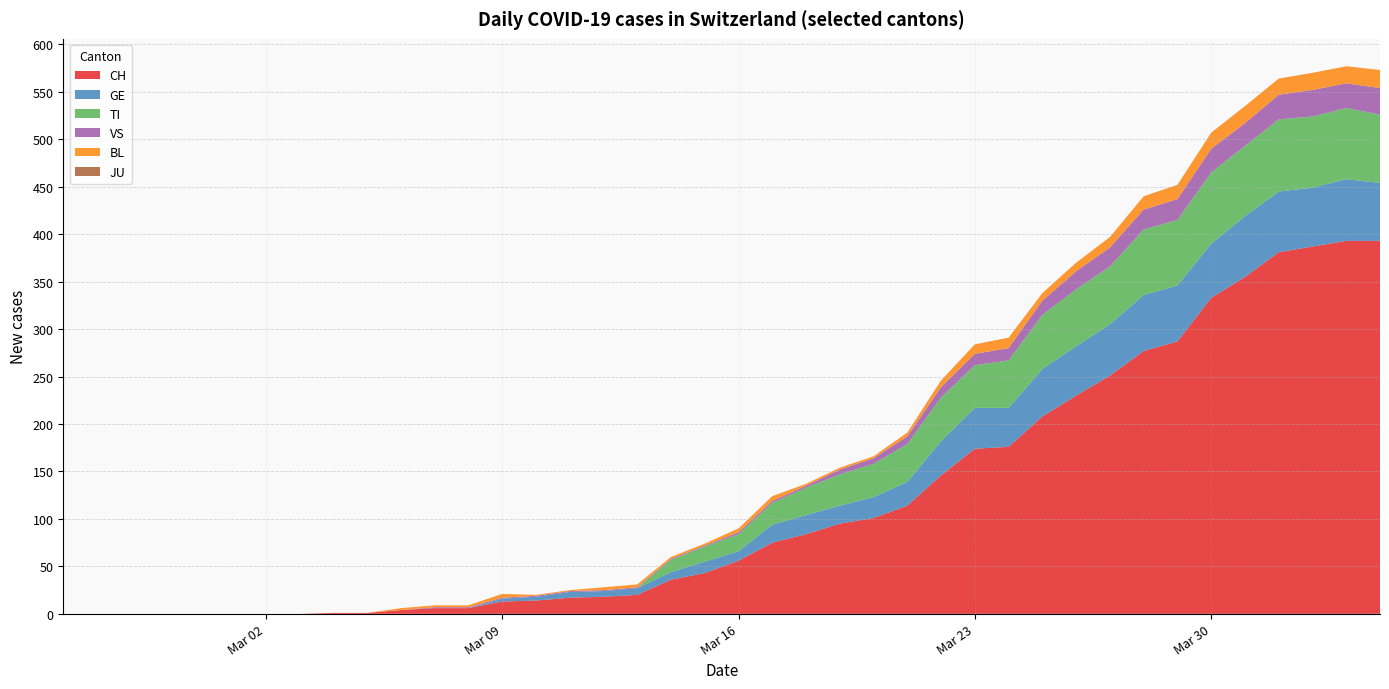

Reading left to right, what are all the values shown in this chart?

CH: 0=0	1=0	2=0	3=0	4=0	5=0	6=0	7=1	8=1	9=4	10=6	11=6	12=13	13=14	14=17	15=18	16=20	17=36	18=43	19=56	20=75	21=84	22=95	23=101	24=114	25=146	26=174	27=176	28=208	29=230	30=251	31=277	32=287	33=333	34=355	35=381	36=387	37=393	38=393
GE: 0=0	1=0	2=0	3=0	4=0	5=0	6=0	7=0	8=0	9=0	10=0	11=0	12=3	13=4	14=6	15=6	16=7	17=8	18=12	19=10	20=19	21=20	22=19	23=22	24=25	25=36	26=43	27=41	28=50	29=52	30=54	31=59	32=59	33=57	34=64	35=64	36=62	37=65	38=61
TI: 0=0	1=0	2=0	3=0	4=0	5=0	6=0	7=0	8=0	9=0	10=0	11=0	12=0	13=0	14=0	15=0	16=0	17=13	18=16	19=18	20=23	21=29	22=33	23=35	24=40	25=46	26=45	27=50	28=57	29=60	30=61	31=69	32=69	33=75	34=74	35=76	36=75	37=75	38=72
VS: 0=0	1=0	2=0	3=0	4=0	5=0	6=0	7=0	8=0	9=0	10=1	11=1	12=1	13=1	14=1	15=1	16=1	17=1	18=1	19=2	20=2	21=2	22=5	23=6	24=8	25=11	26=12	27=13	28=15	29=19	30=20	31=21	32=22	33=25	34=24	35=26	36=28	37=26	38=28
BL: 0=0	1=0	2=0	3=0	4=0	5=0	6=0	7=0	8=0	9=2	10=2	11=2	12=4	13=1	14=1	15=3	16=3	17=2	18=2	19=4	20=5	21=2	22=2	23=2	24=4	25=7	26=10	27=11	28=8	29=9	30=11	31=14	32=15	33=17	34=18	35=17	36=18	37=18	38=19
JU: 0=0	1=0	2=0	3=0	4=0	5=0	6=0	7=0	8=0	9=0	10=0	11=0	12=0	13=0	14=0	15=0	16=0	17=0	18=0	19=0	20=0	21=0	22=0	23=0	24=0	25=0	26=0	27=0	28=0	29=0	30=0	31=0	32=0	33=0	34=0	35=0	36=0	37=0	38=0